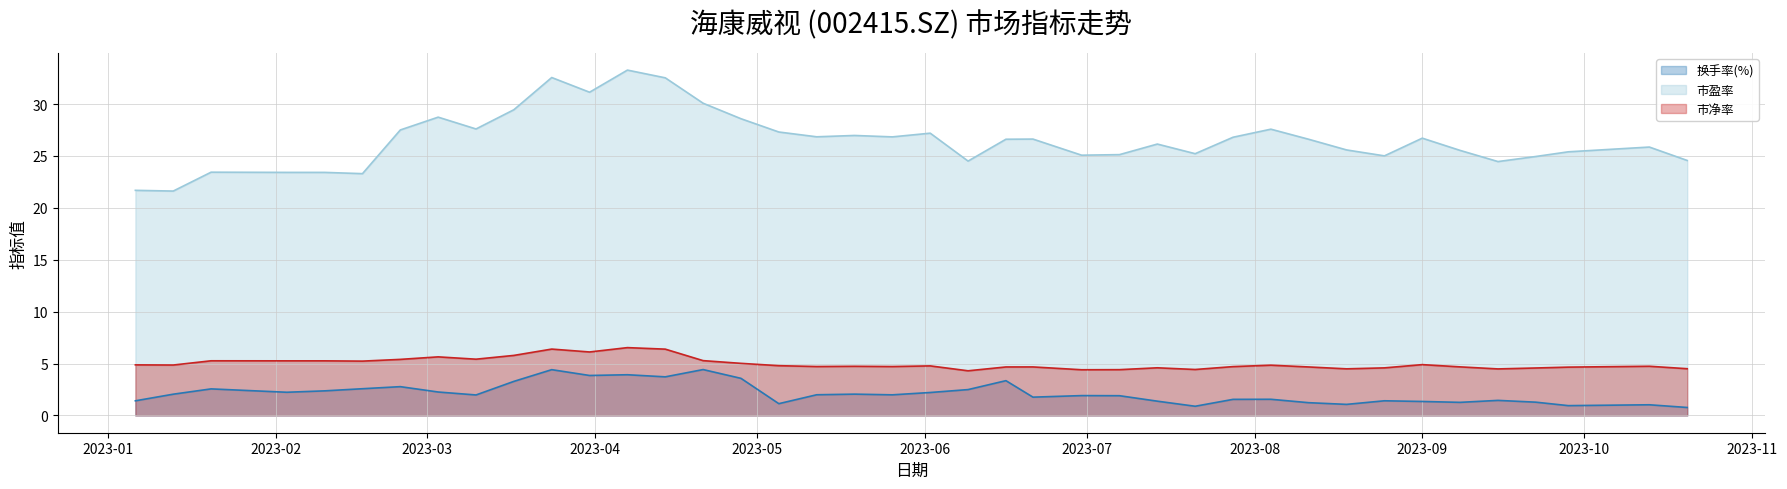

What is the difference between the maximum and second lowest values in the 换手率(%) series?

3.5